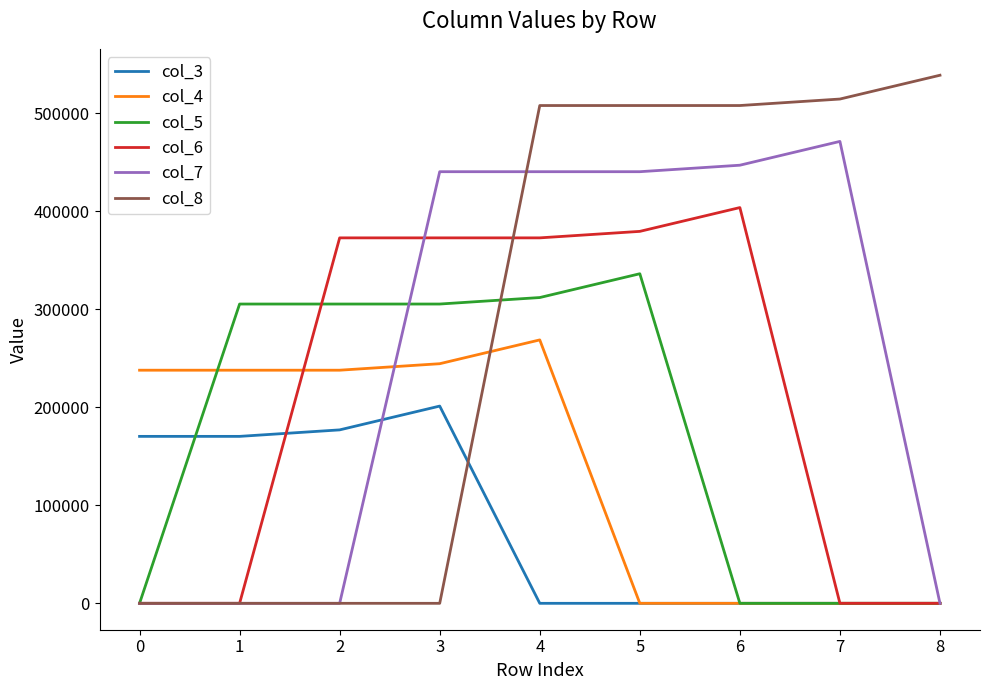

The value of col_8 at 0 is -318903. True or false?

False